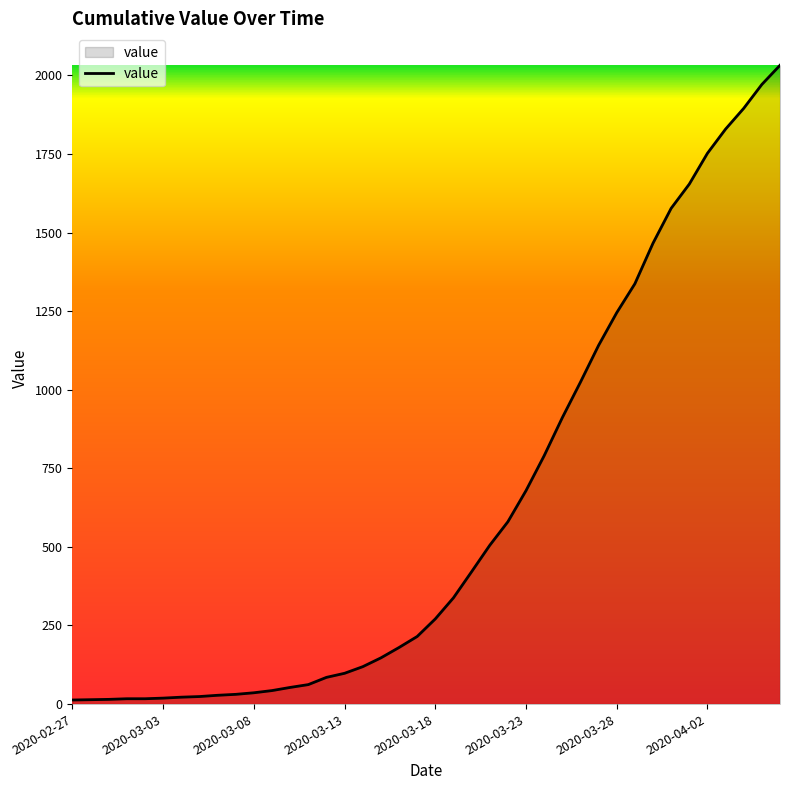

What is the difference between the maximum and minimum values?

2019